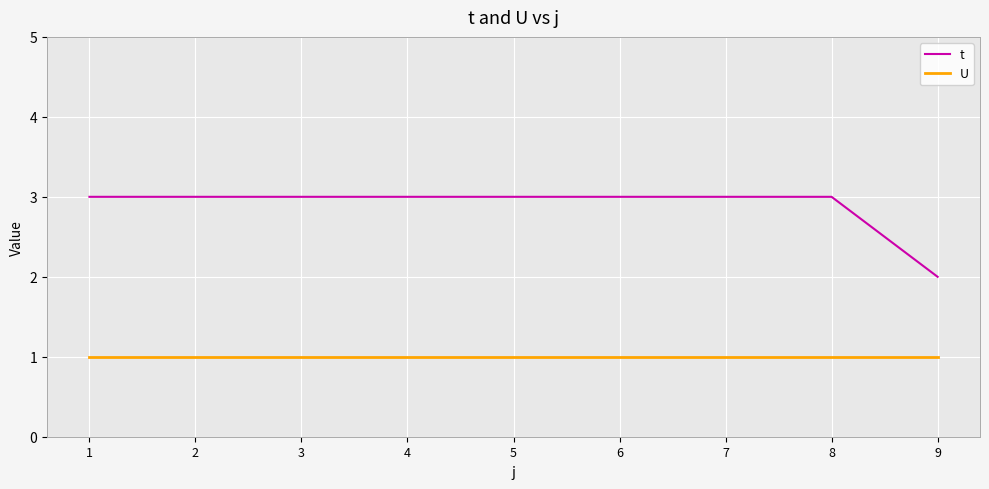

What is the maximum value shown in the chart?

3